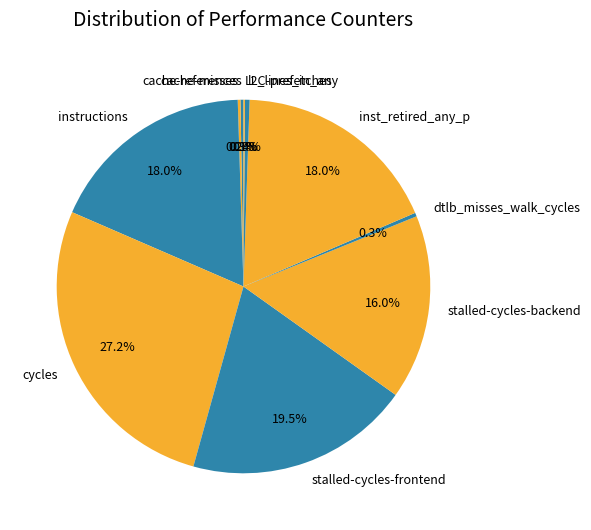

What portion of the pie excludes dtlb_misses_walk_cycles?

99.7%